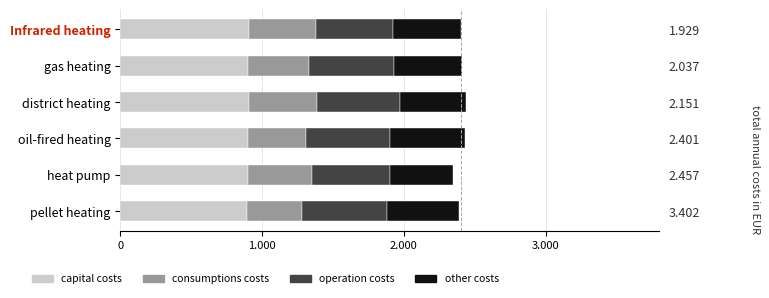

How many categories are shown in the chart?

6